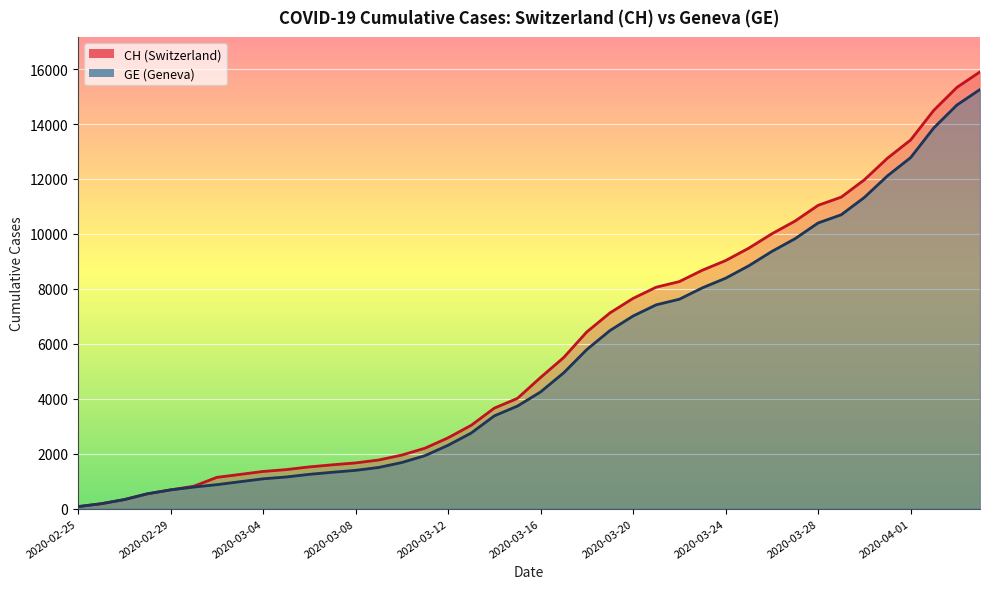

The CH series shows 29 at 2020-02-25. True or false?

False